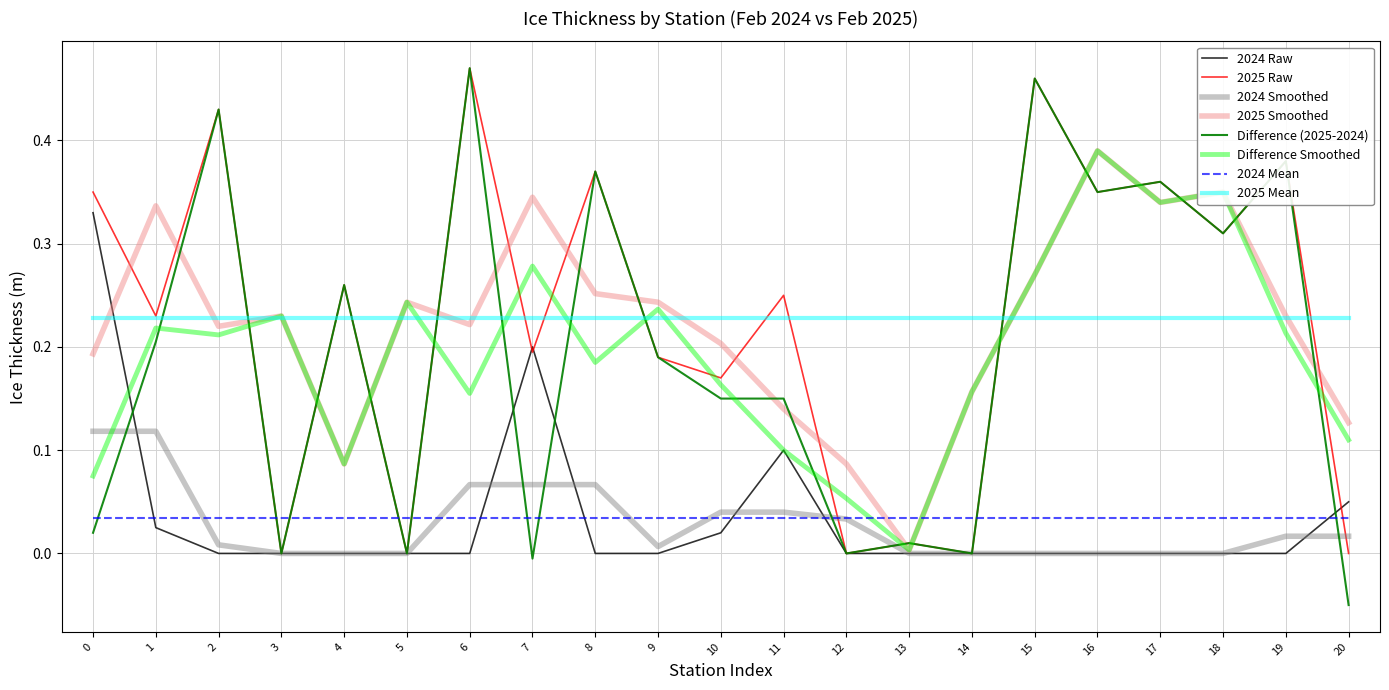

Is the value of 2024 Smoothed at 6 greater than the value of Difference Smoothed at 17?

No